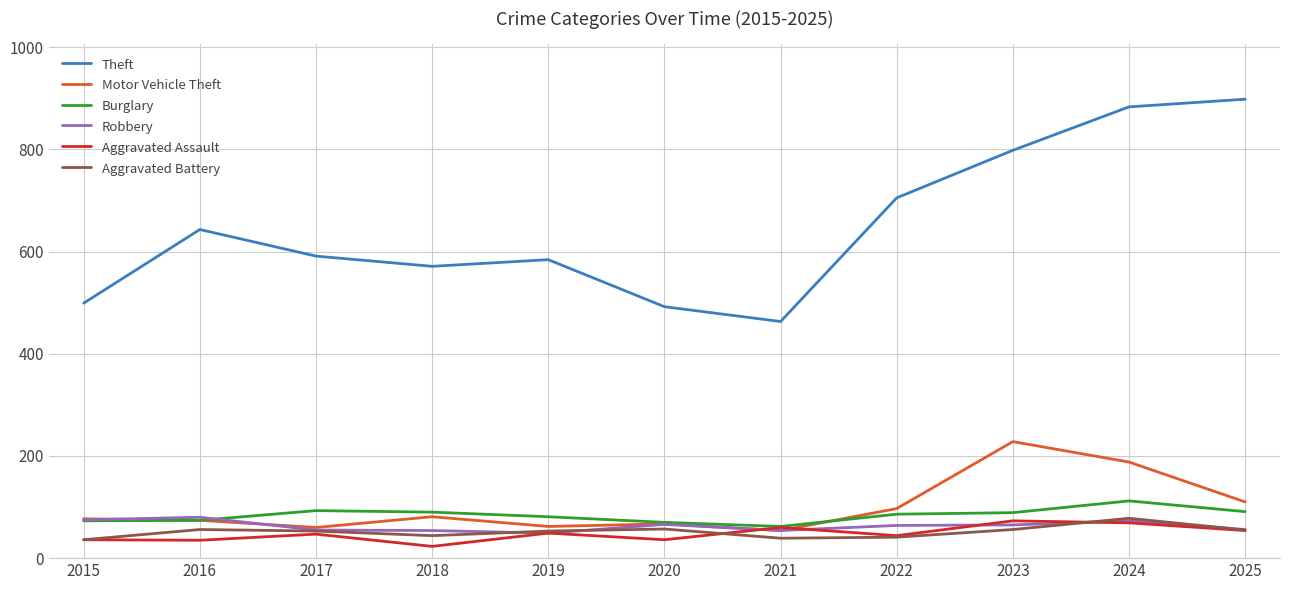

True or false: Theft and Burglary intersect in this chart.

False